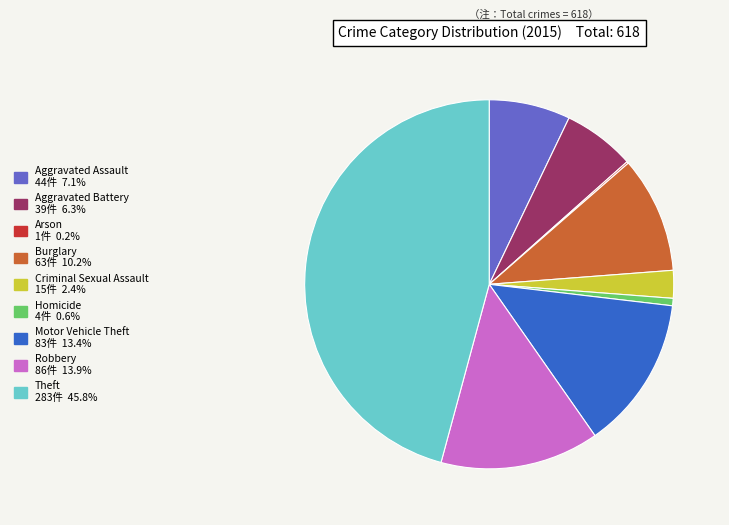

What is the ratio of the value at Aggravated Battery to the value at Motor Vehicle Theft?

0.5